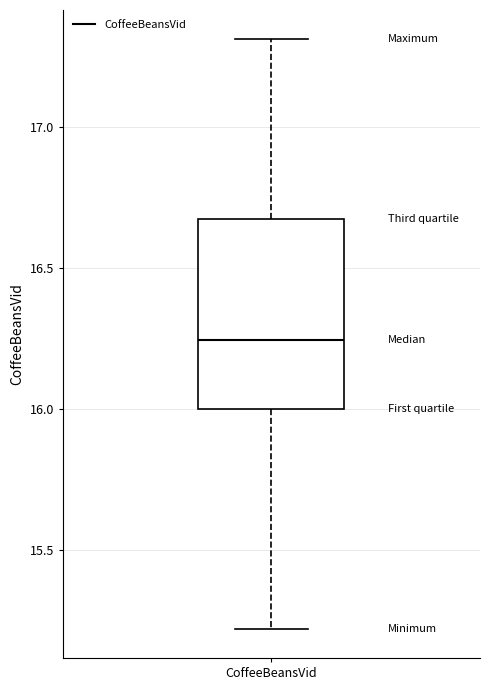

Read this box plot against the y-axis: the position of the median line, the range covered by the box, and the ends of both whiskers. The values are not printed on the chart, so give them approximately, as read against the axis.

median 16.25, box 16.00 to 16.70, whiskers 15.20 to 17.30